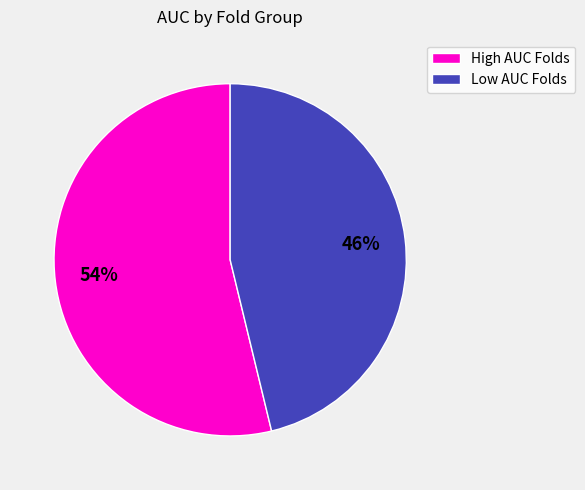

To the nearest percent, what is the average slice percentage?

50%